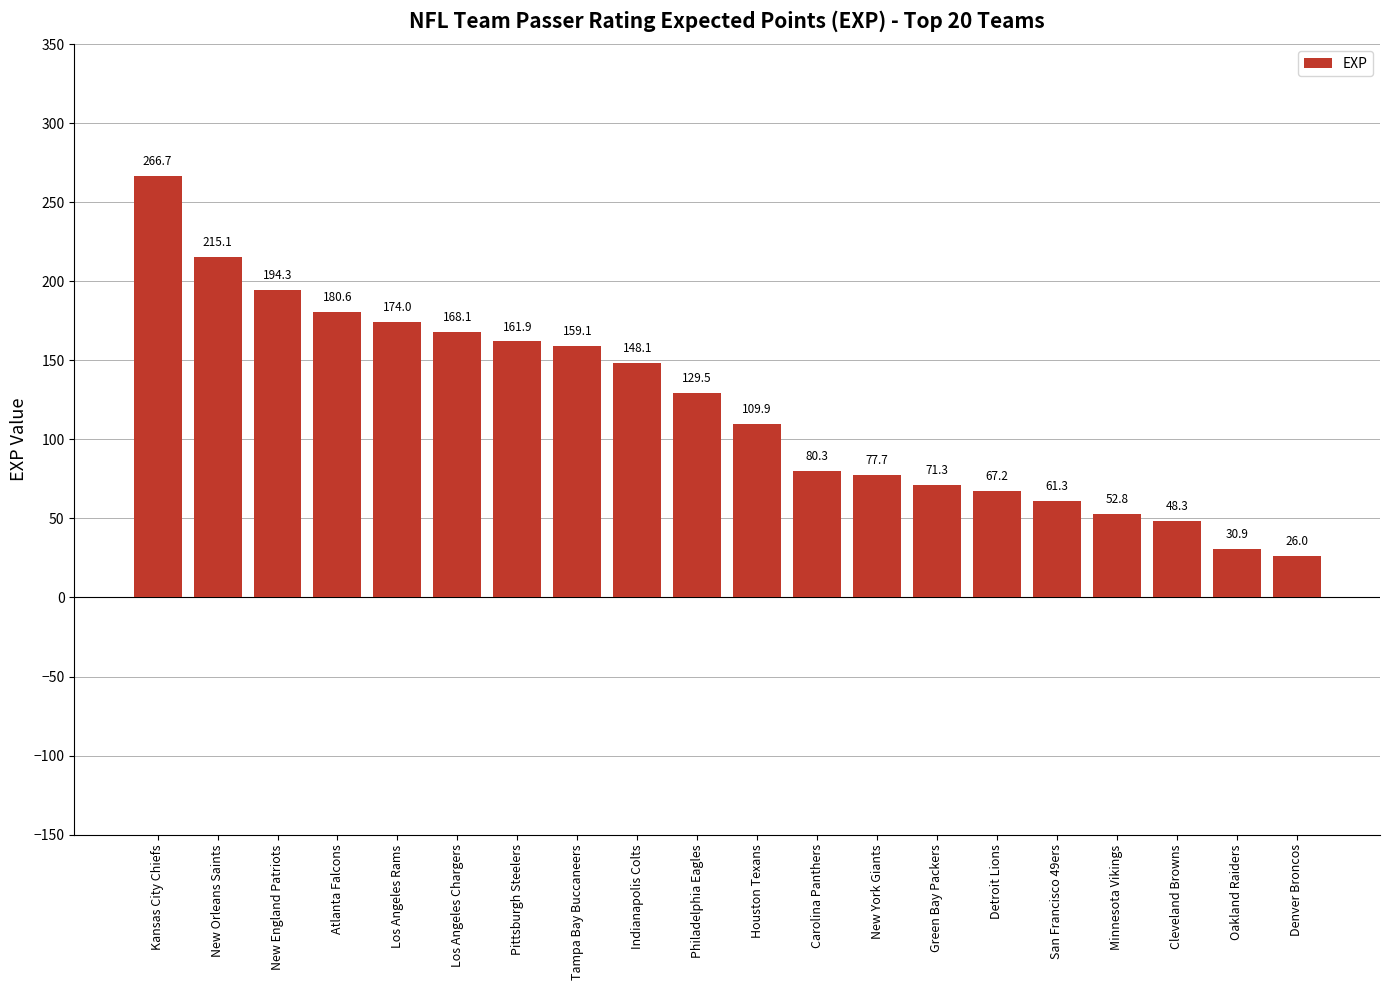

The chart shows a value of 109.9 at Houston Texans. True or false?

True